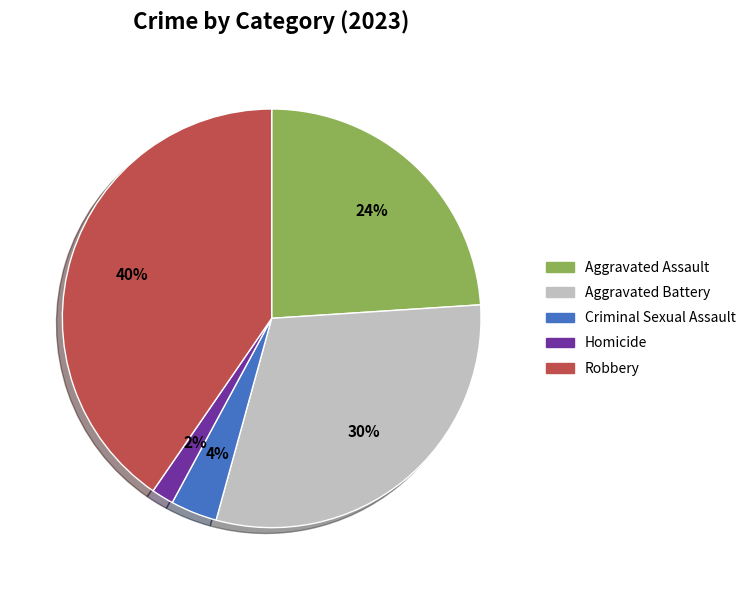

How many slices are in this pie chart?

5